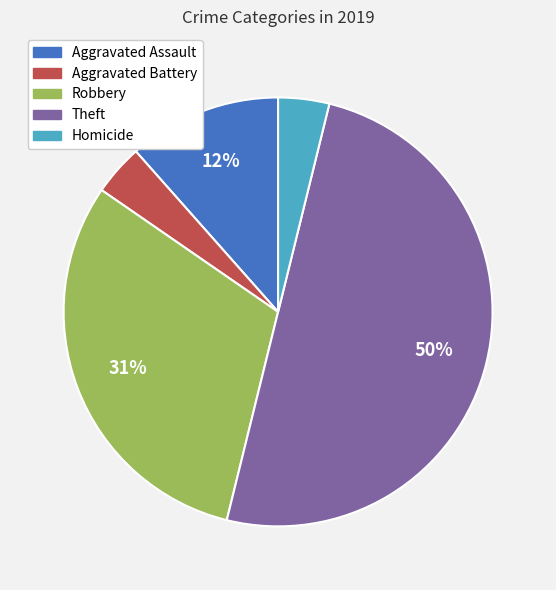

Which has a higher value, Aggravated Assault or Theft?

Theft